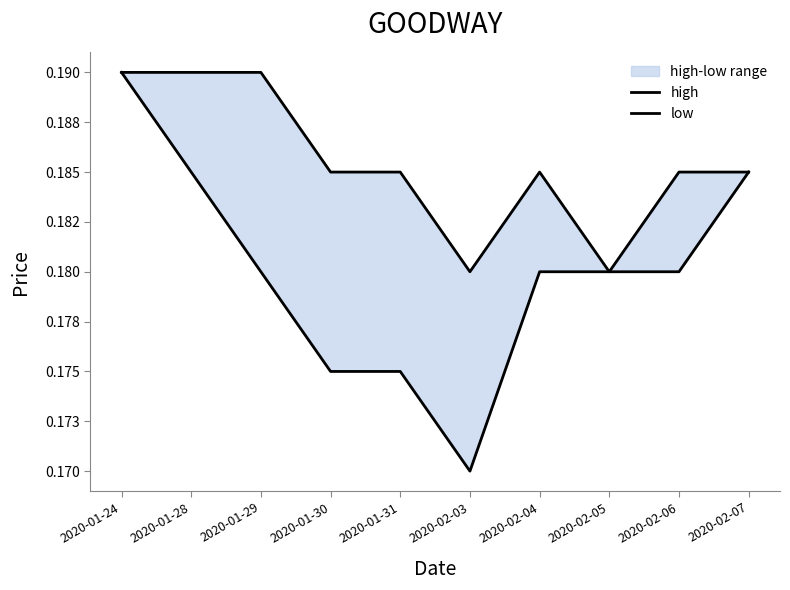

What are all the series names shown in the legend?

high, low